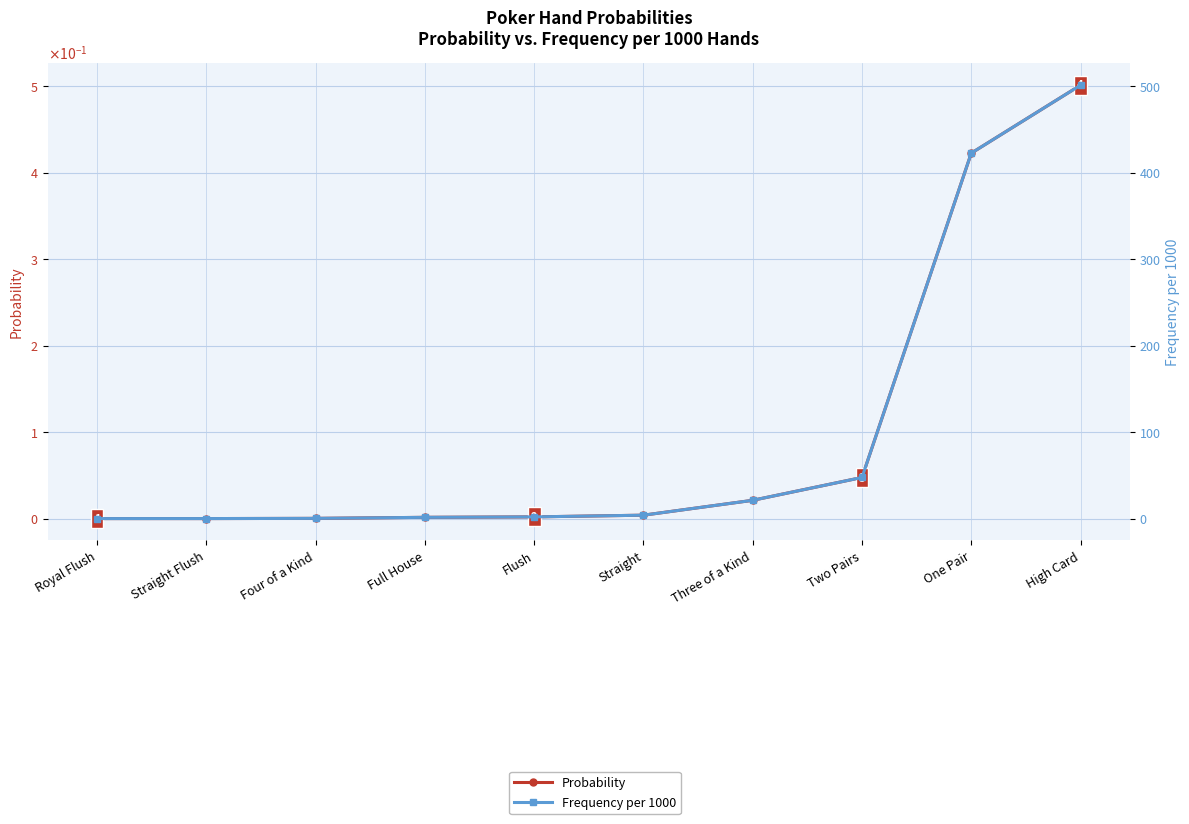

At which label does Frequency per 1000 first exceed 3?

Straight